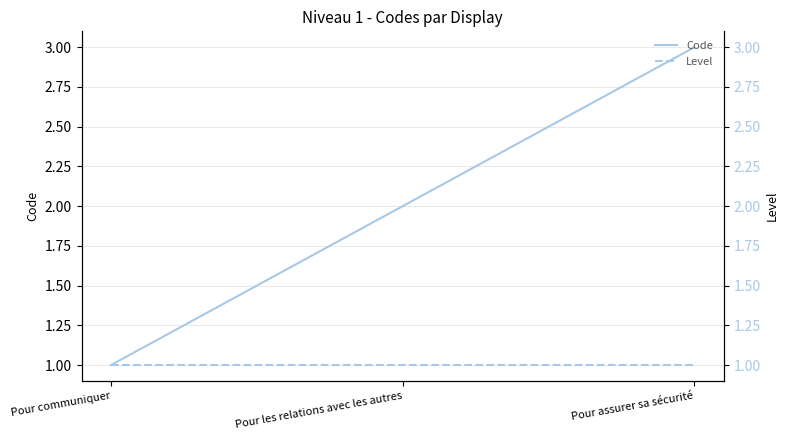

Reading left to right, list all the values displayed in this chart.

Code: Pour communiquer=1	Pour les relations avec les autres=2	Pour assurer sa sécurité=3
Level: Pour communiquer=1	Pour les relations avec les autres=1	Pour assurer sa sécurité=1